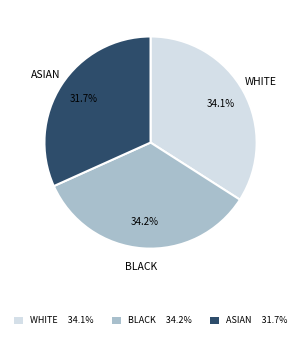

What is the ratio of the value at WHITE 34.1% to the value at BLACK 34.2%?

1.0